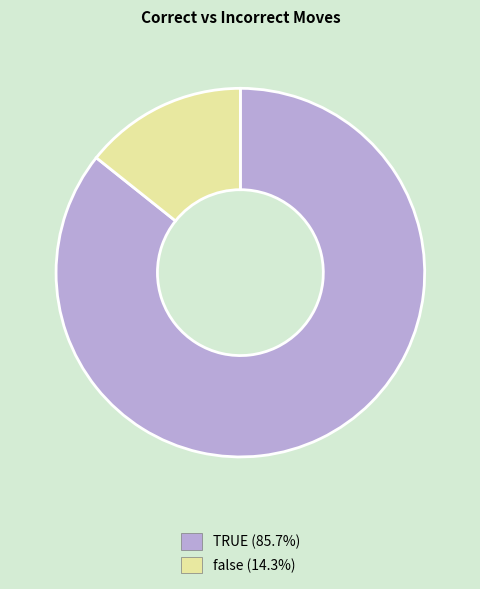

Which category accounts for the majority?

TRUE